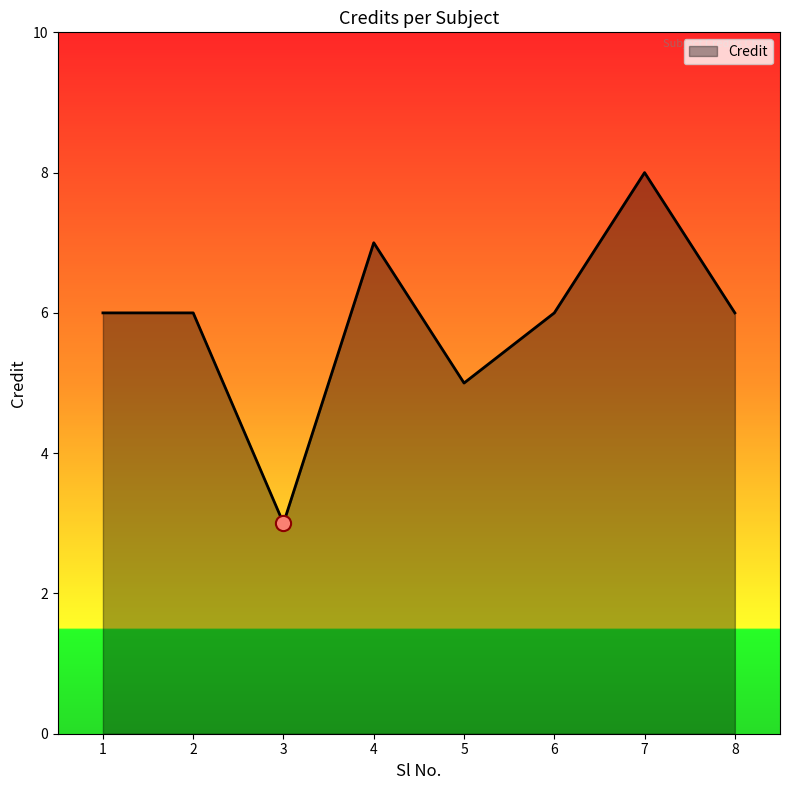

Which has a higher value, 3 or 5?

5